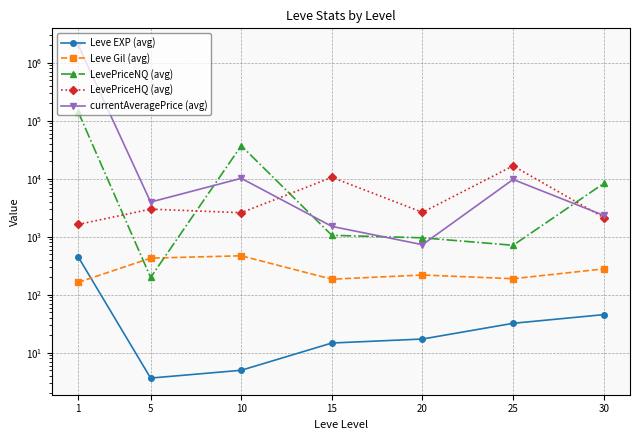

What is the total value across all series at 5?

7587.3